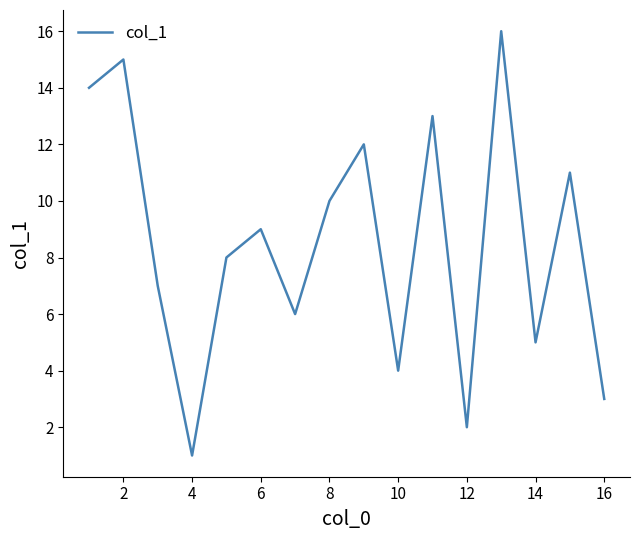

How many lines are shown in the chart?

1